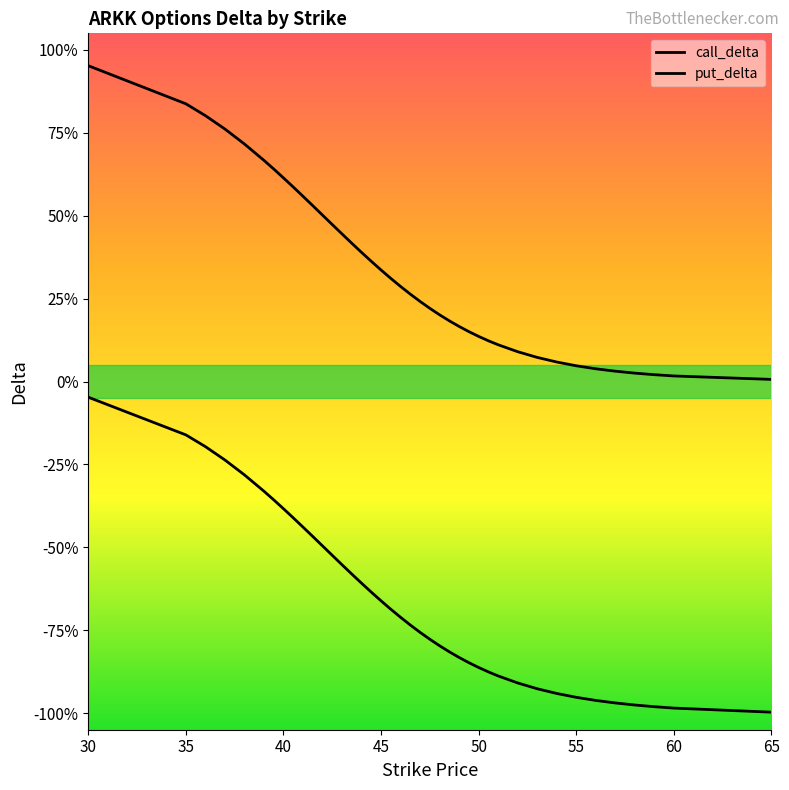

True or false: put_delta and call_delta cross at least once.

False